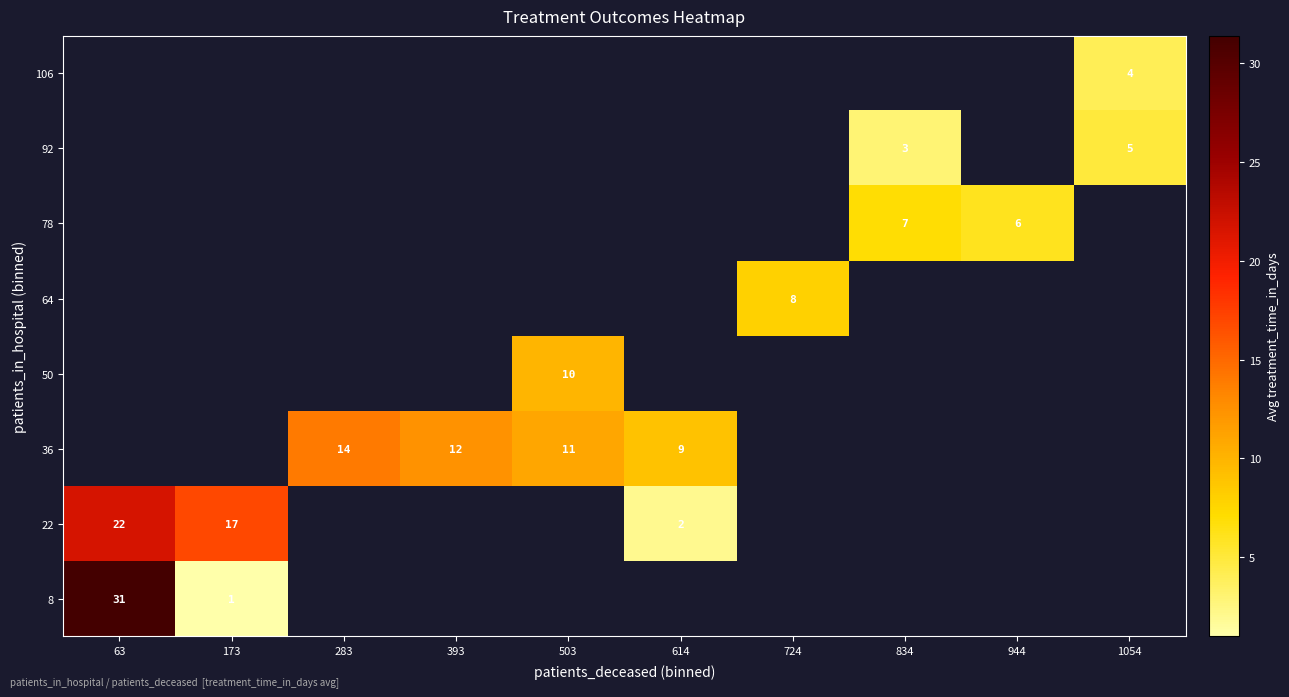

Which category has the highest value in the 36 series?

63